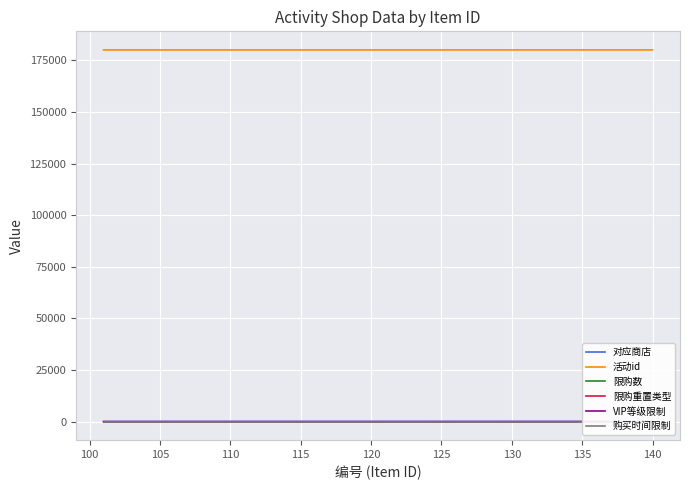

What is the maximum value for 活动id?

180108